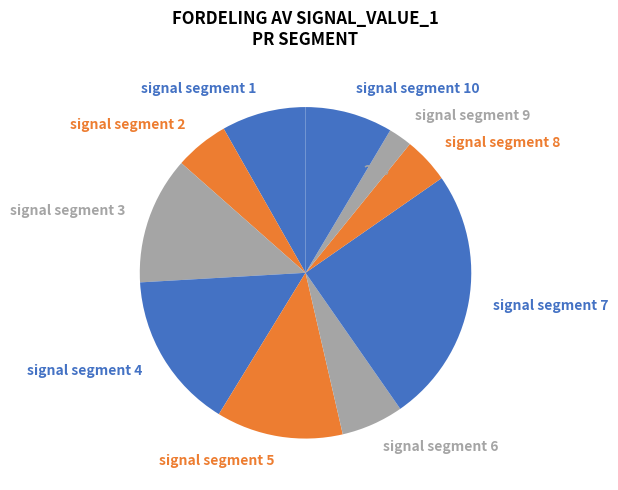

Do signal segment 9 and signal segment 4 together represent more than half of the pie?

No